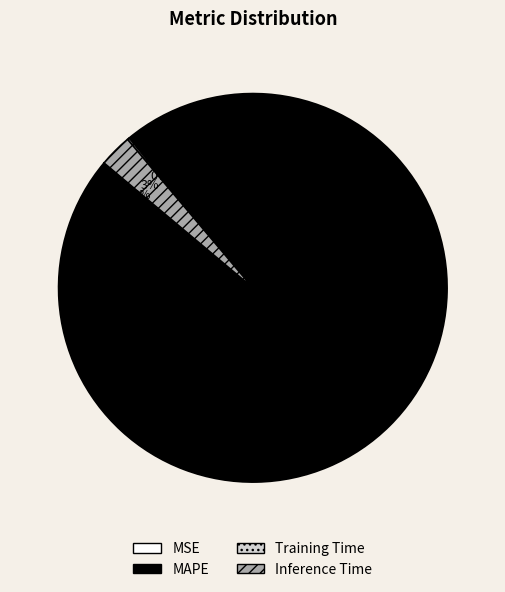

To the nearest percent, what percentage of the pie is MAPE?

97%